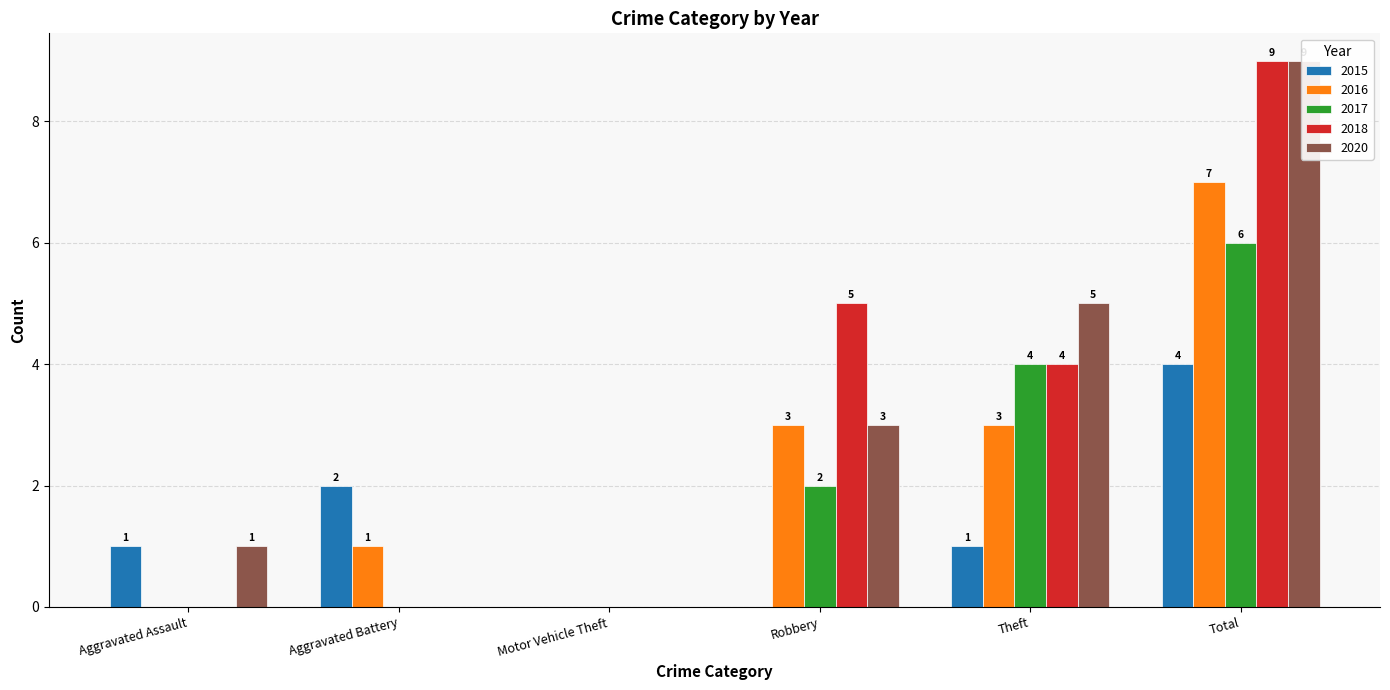

True or false: 2020 has a value of 5 at Theft.

True